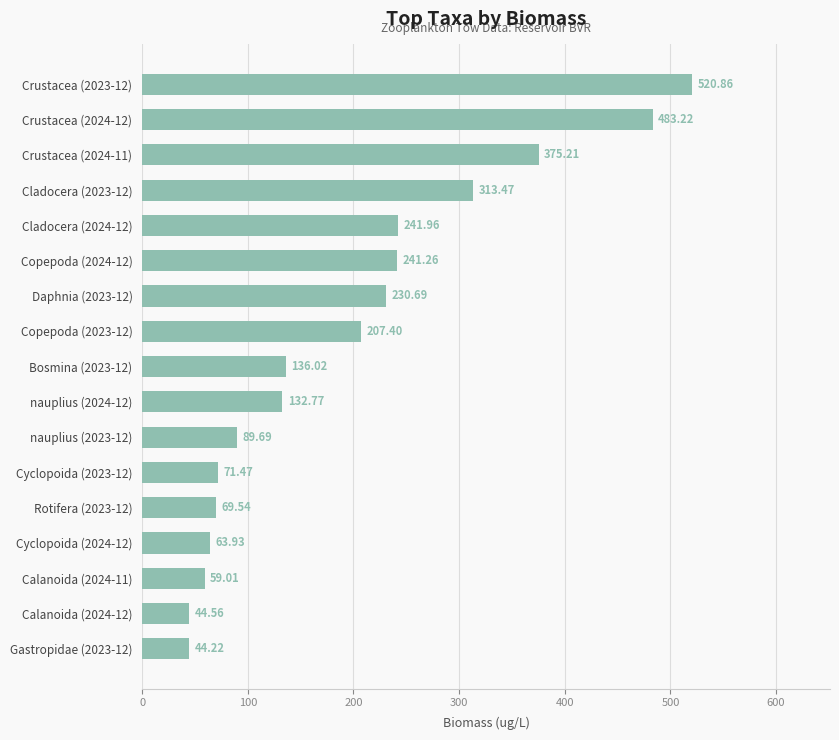

What is the difference between the maximum and minimum values?

476.6